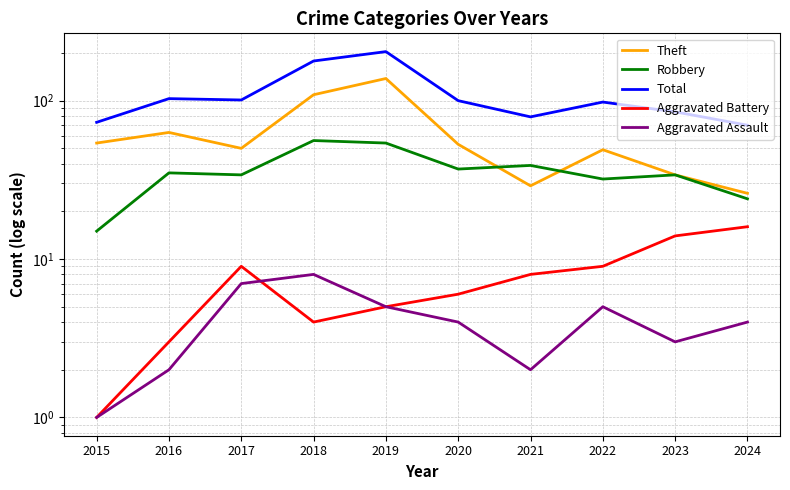

How many interior local valleys does the Theft series have?

2